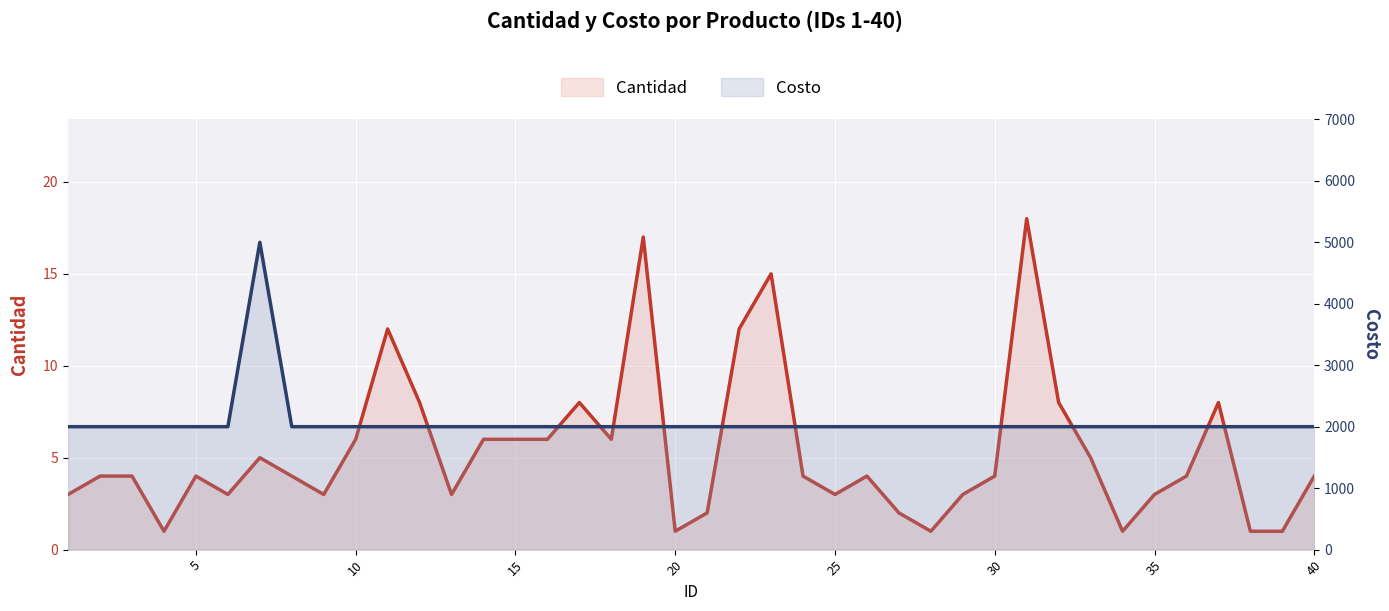

Which series has the largest range (max minus min)?

Costo